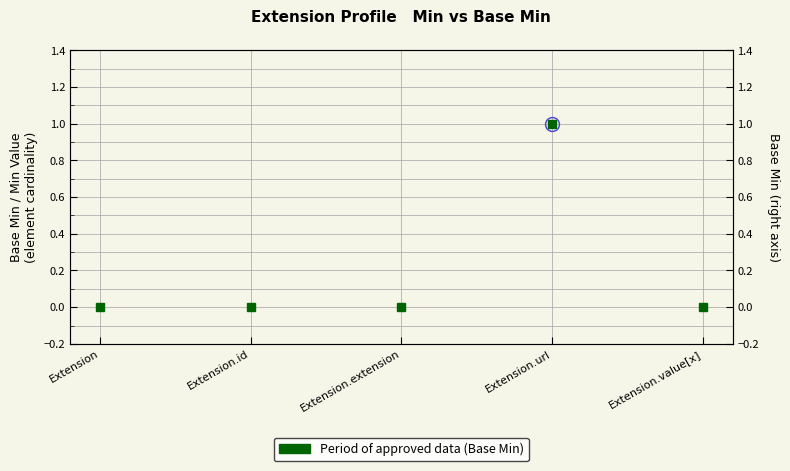

Reading left to right, transcribe all the data shown in this chart.

Extension=0	Extension.id=0	Extension.extension=0	Extension.url=1	Extension.value[x]=0